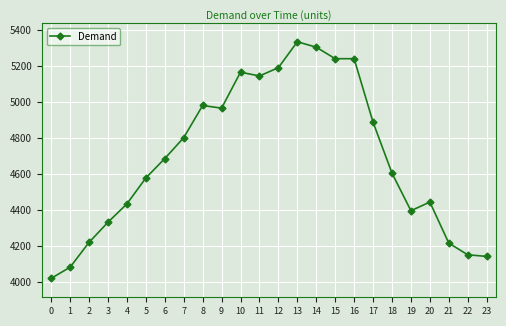

What is the value of the 2nd point from the left?

4081